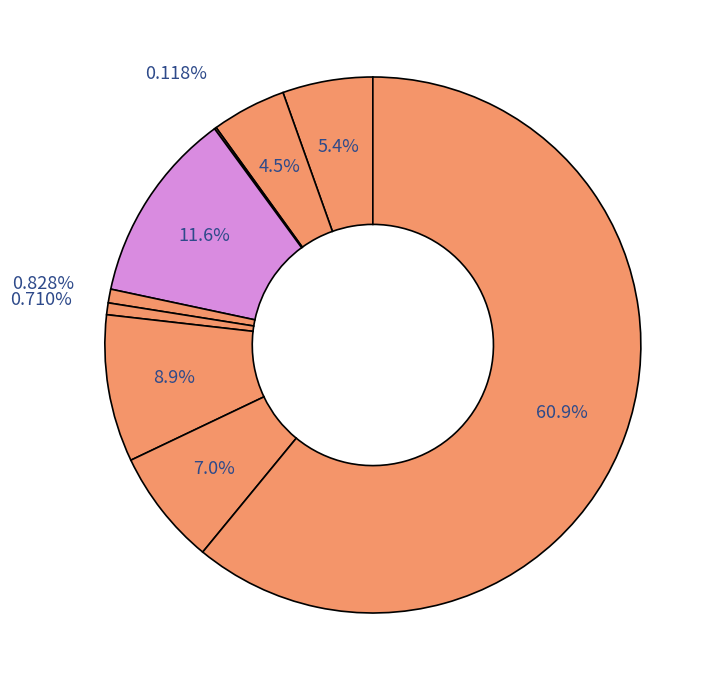

Which slice is the smallest?

Arson